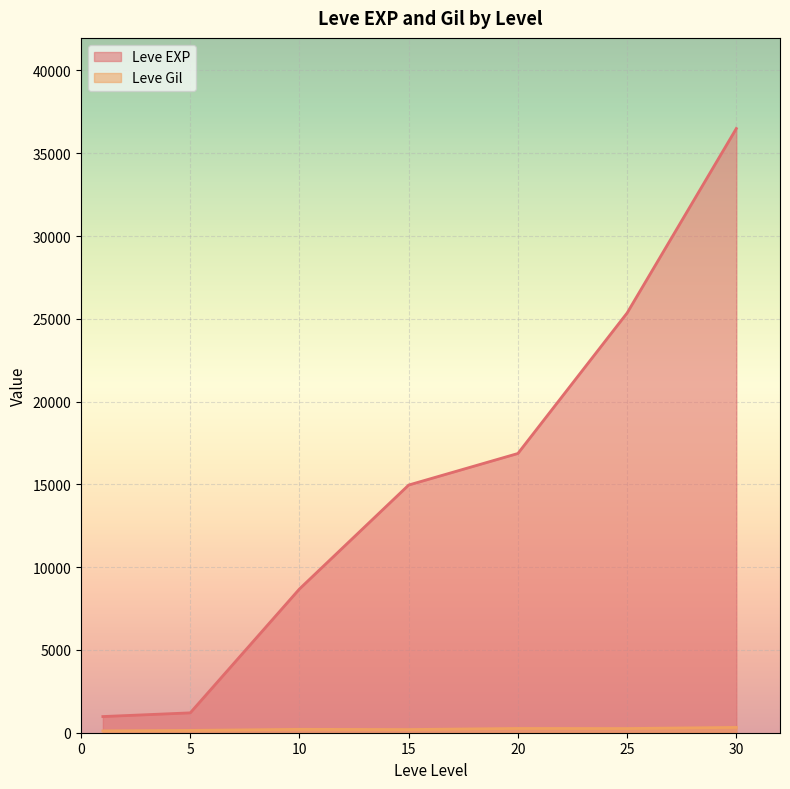

Between 20 and 30, which series saw the biggest shift?

Leve EXP